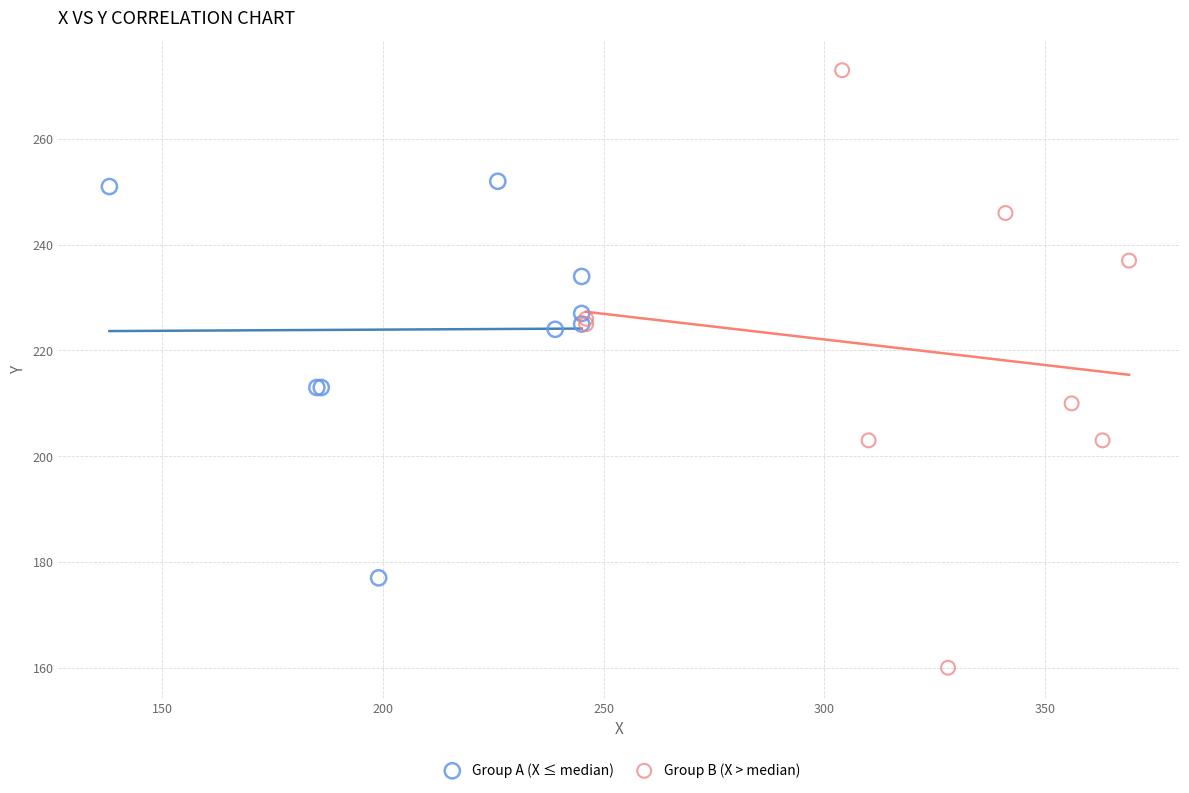

Which series contains the lowest Y value?

Group B (X > median)